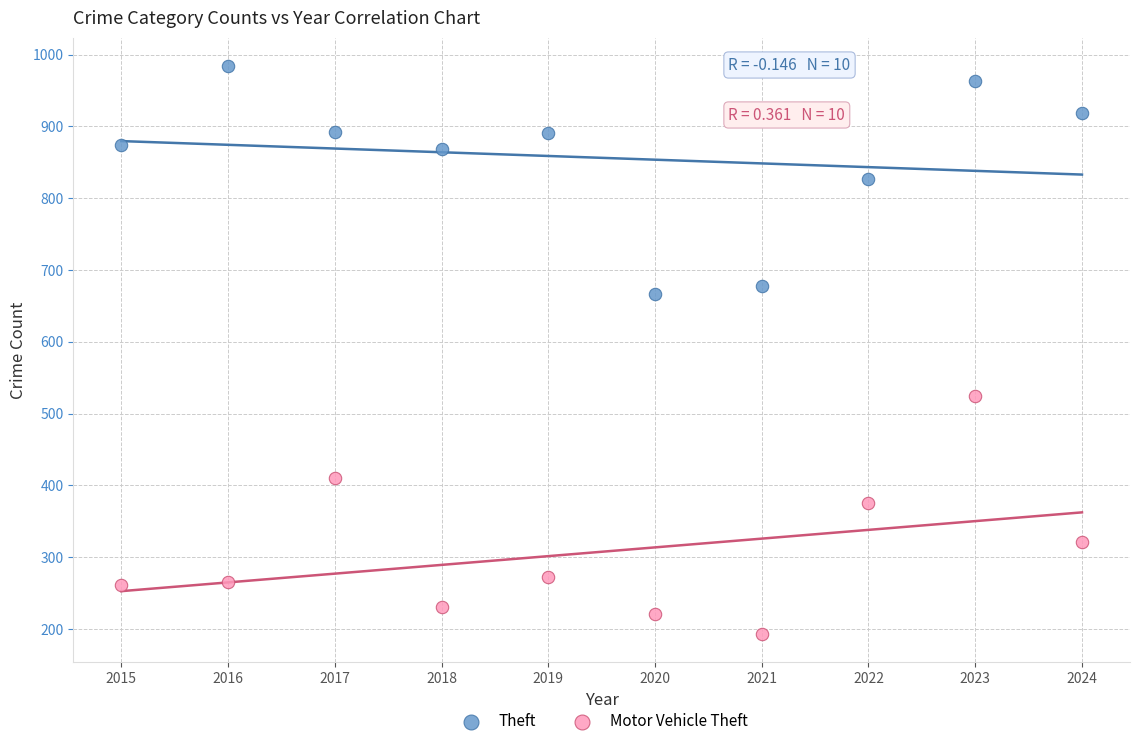

Across all data points, what is the range of X values (max minus min)?

9